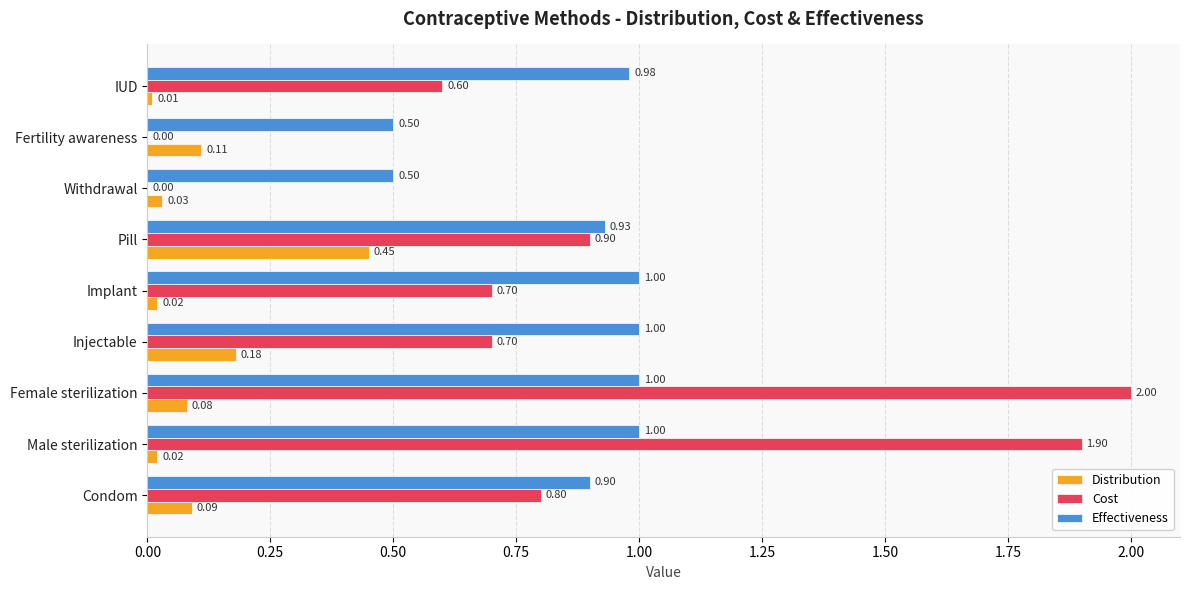

What is the sum of the Effectiveness values at Injectable and IUD?

2.0